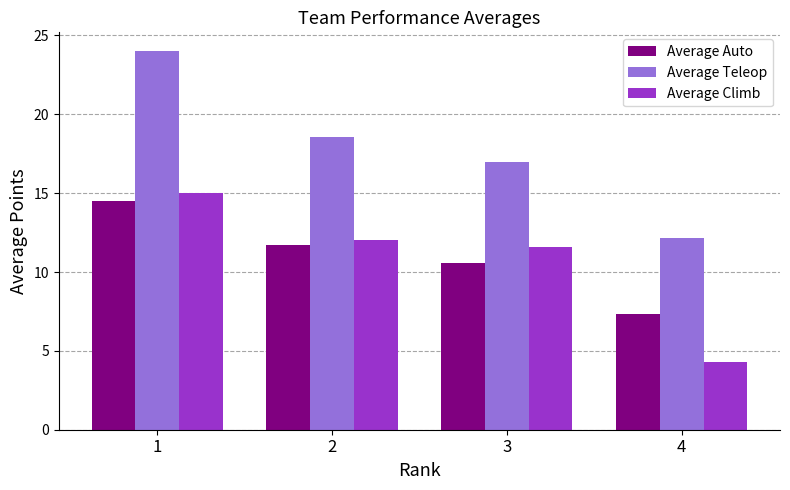

At which label does Average Auto reach its minimum?

4